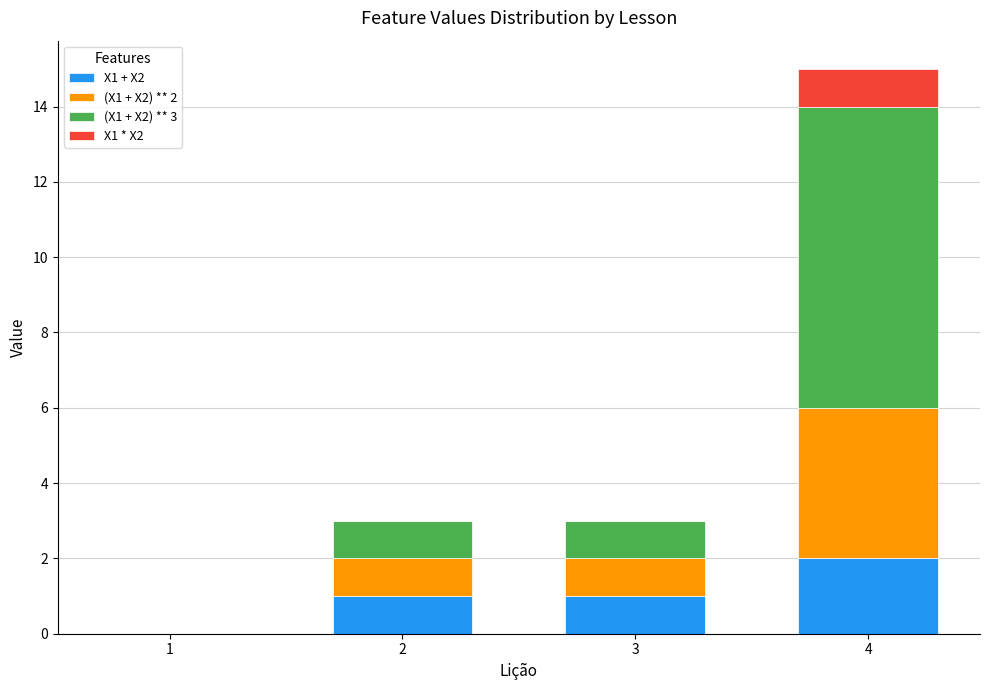

At which category is the sum across all series the highest?

4